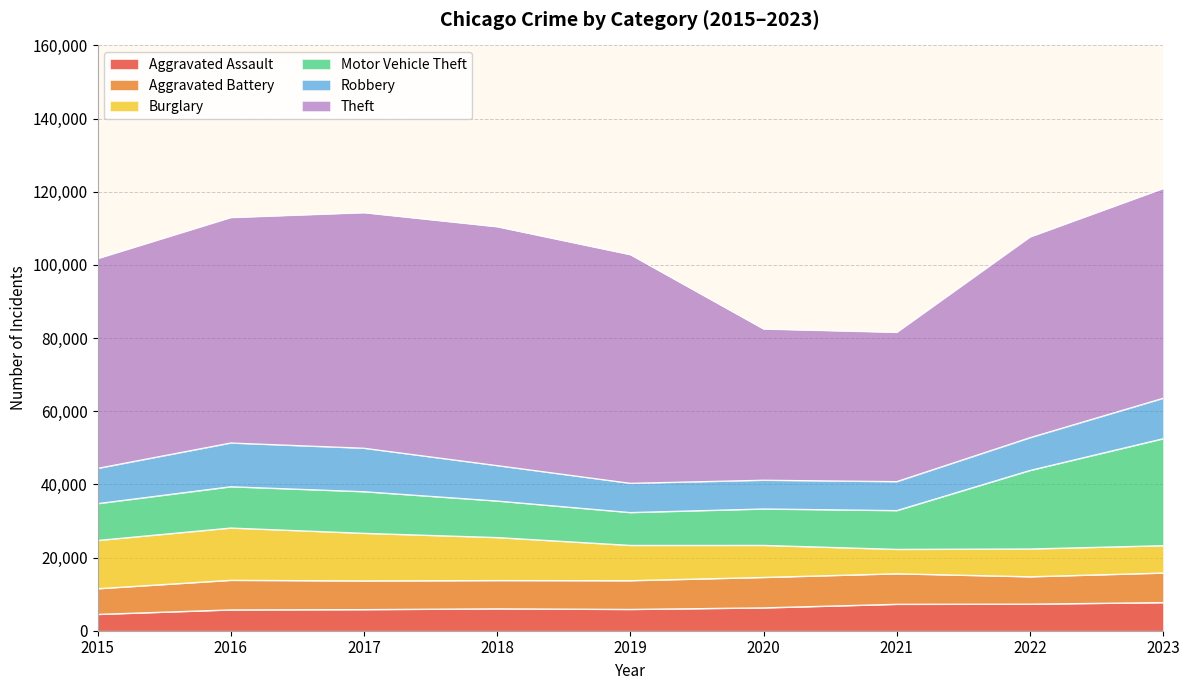

True or false: Theft and Motor Vehicle Theft intersect in this chart.

False